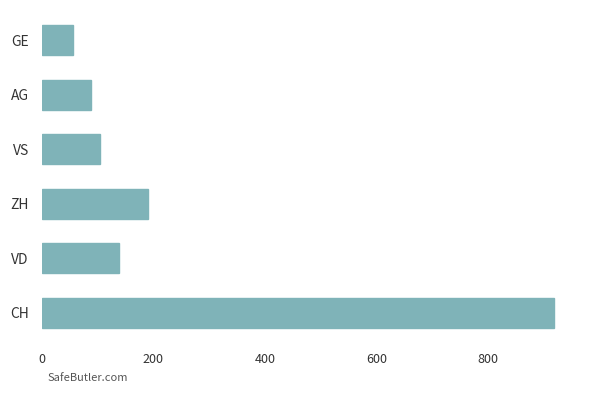

How many data points are less than 138?

3